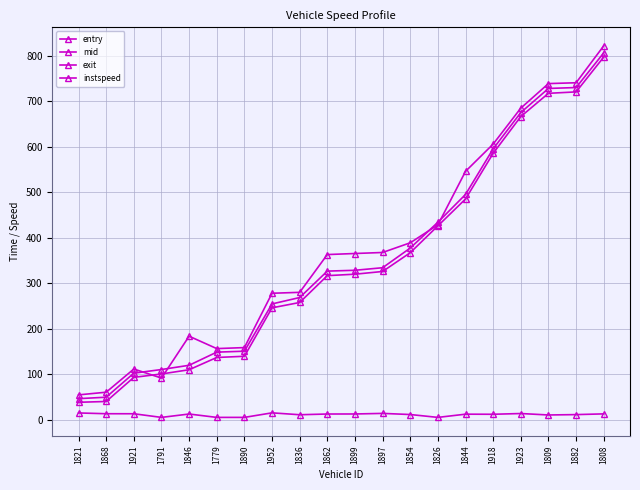

How many lines are shown in the chart?

4